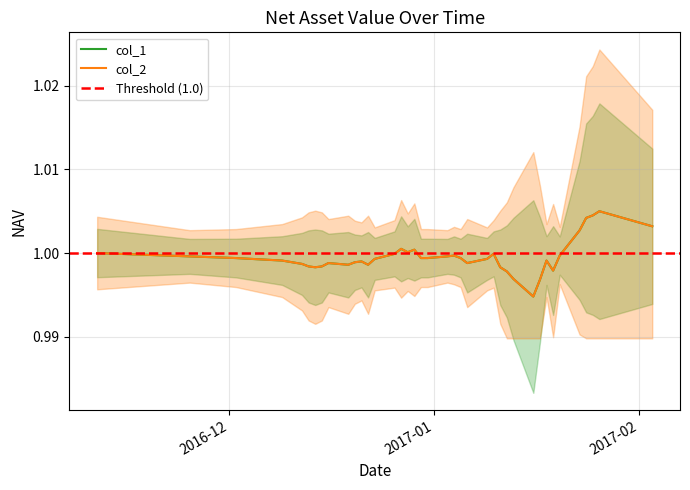

How many lines are shown in the chart?

2